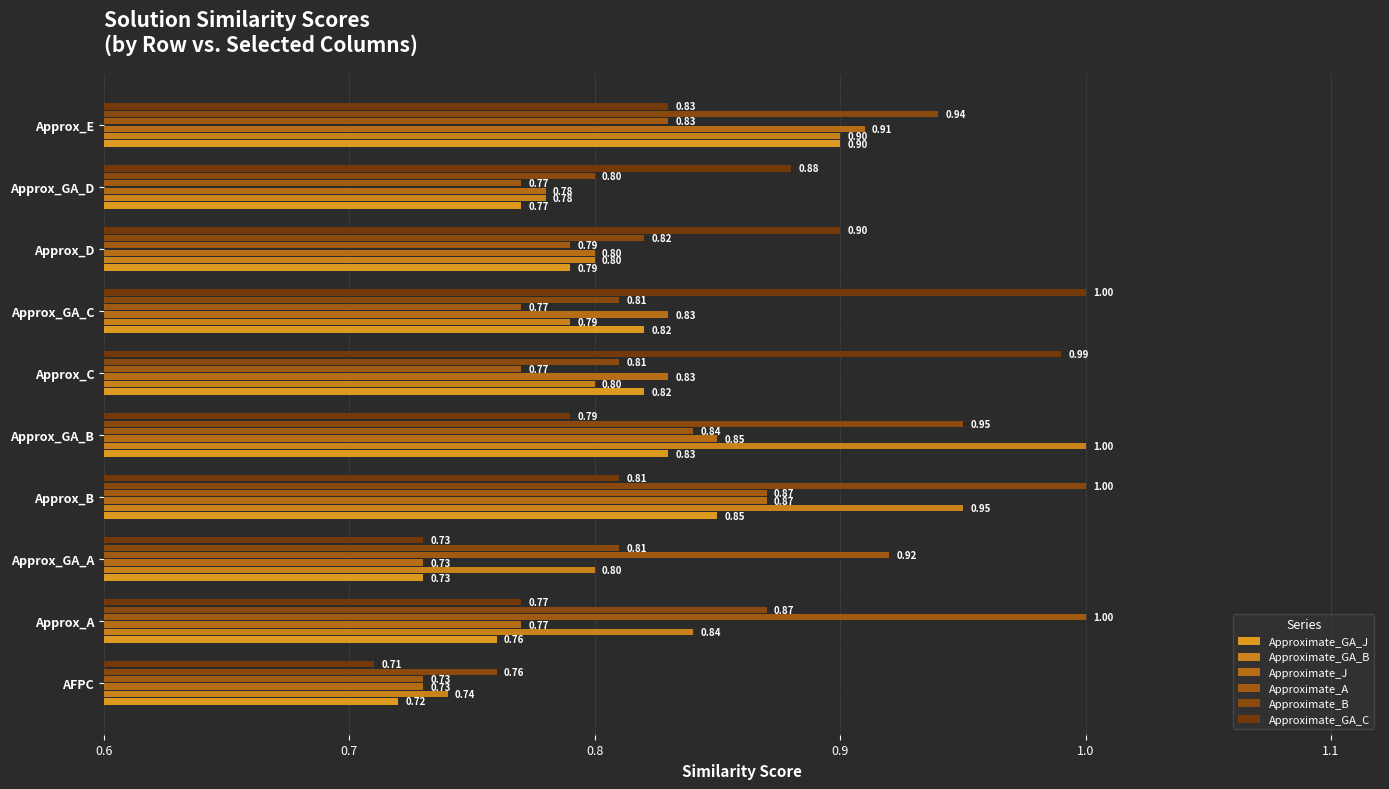

Rank the series by their maximum value, from highest to lowest.

Approximate_GA_B, Approximate_A, Approximate_B, Approximate_GA_C, Approximate_J, Approximate_GA_J